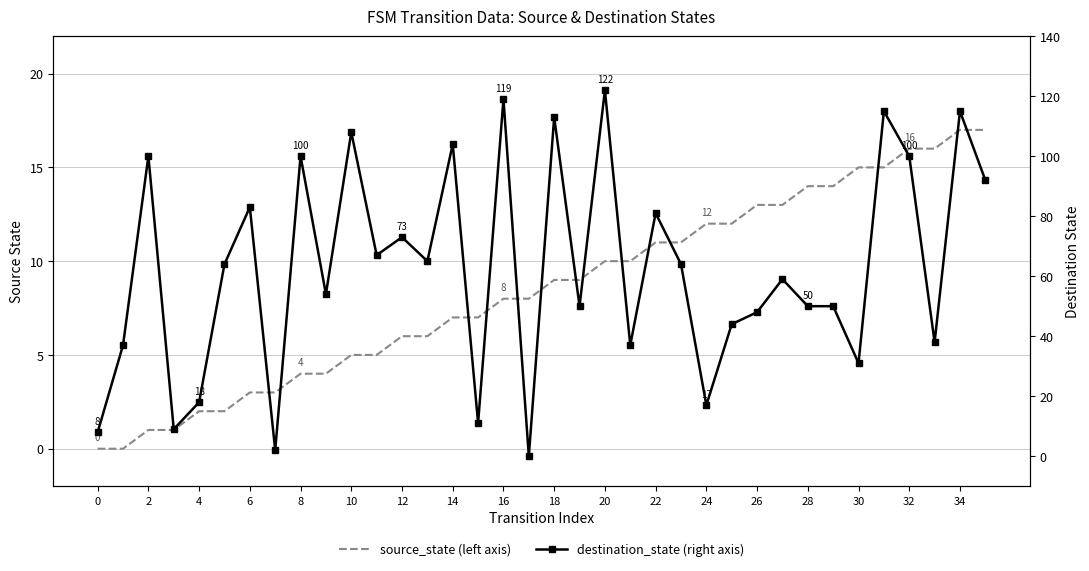

What are all the series names shown in the legend?

source_state, destination_state